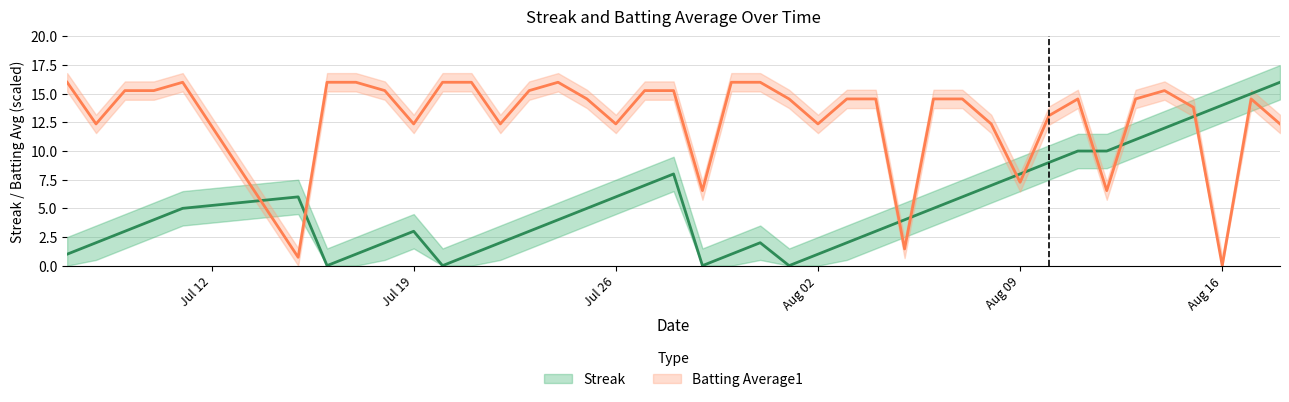

What are all the series names shown in the legend?

Streak, Batting Average1